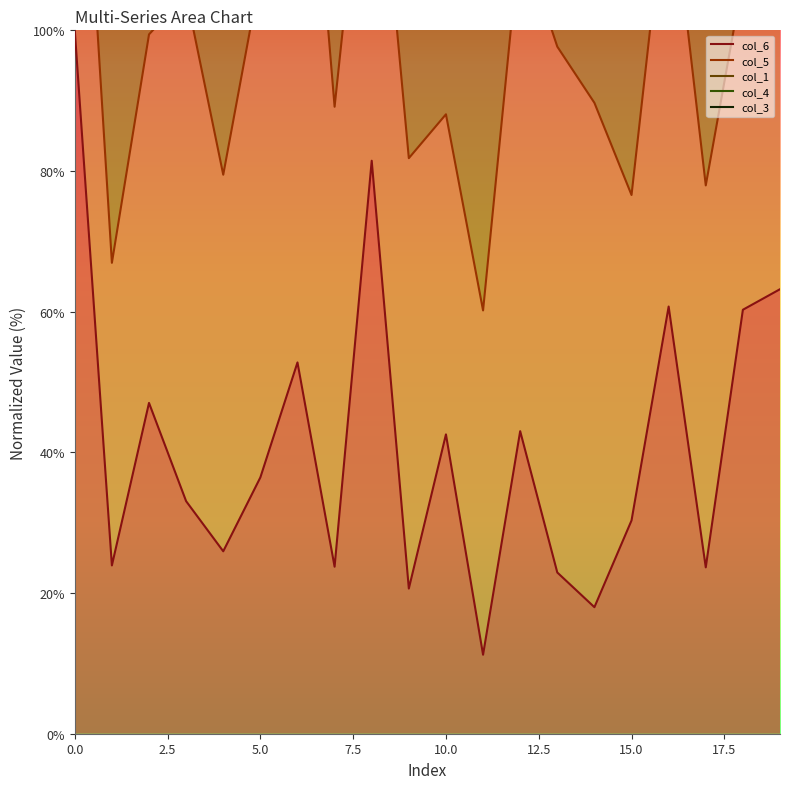

What is the spread (max minus min) of values at 0.0?

155.8